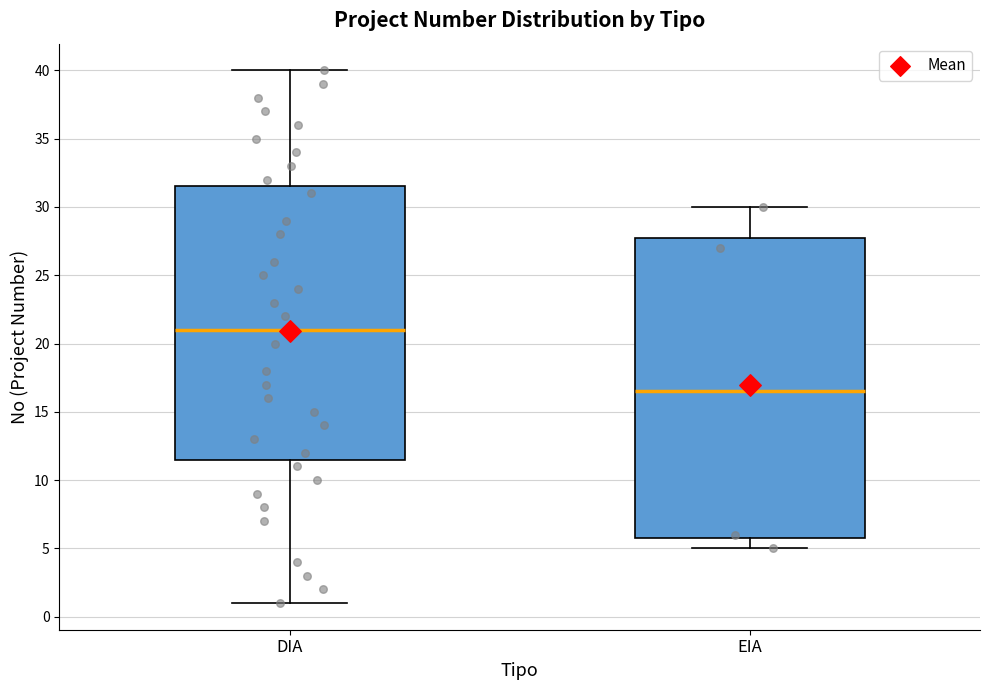

Where does the lower whisker of the box for DIA end on the y-axis? The values are not printed on the chart, so give them approximately, as read against the axis.

1.0